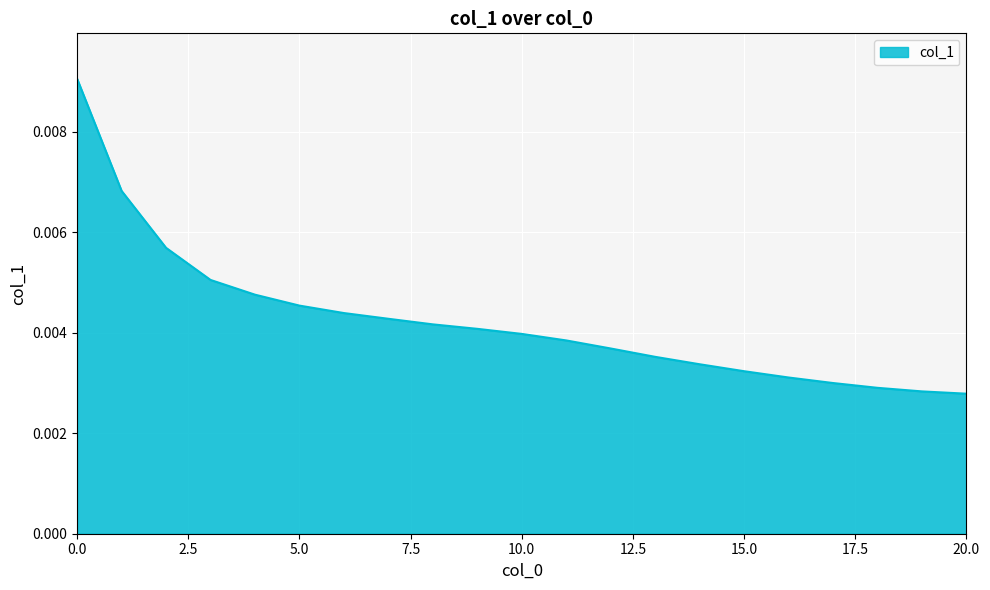

List the labels in order of value, largest first.

0, 1, 2, 3, 4, 5, 6, 7, 8, 9, 10, 11, 12, 13, 14, 15, 16, 17, 18, 19, 20